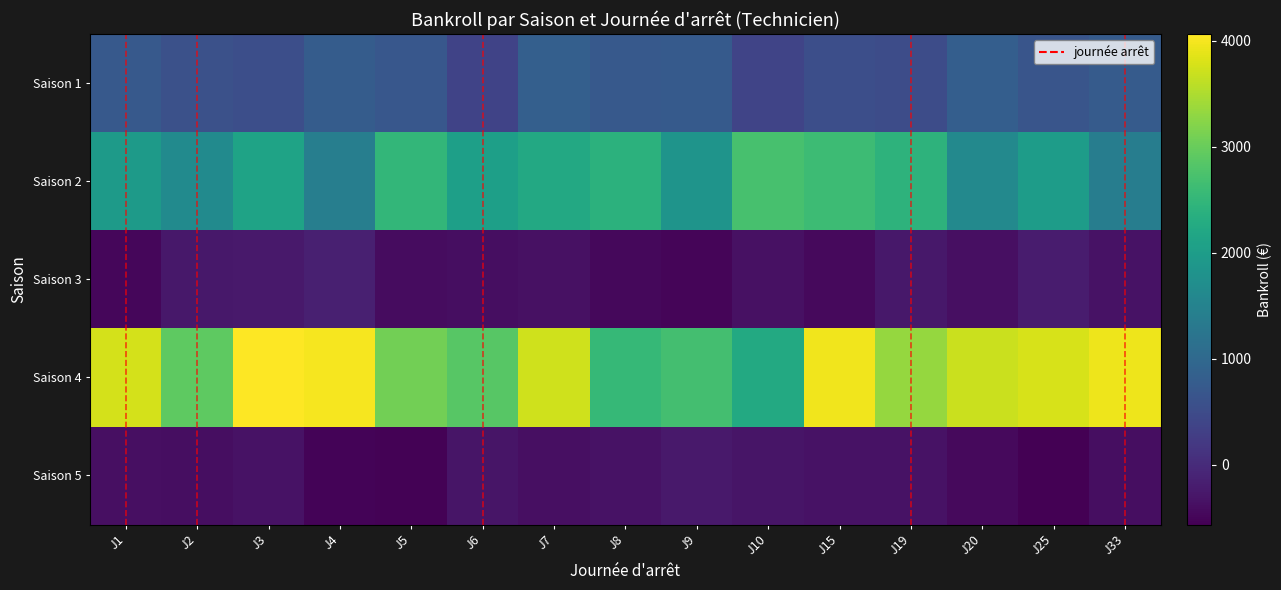

List the series in order of their peak value, lowest first.

Saison 5, Saison 3, Saison 1, Saison 2, Saison 4